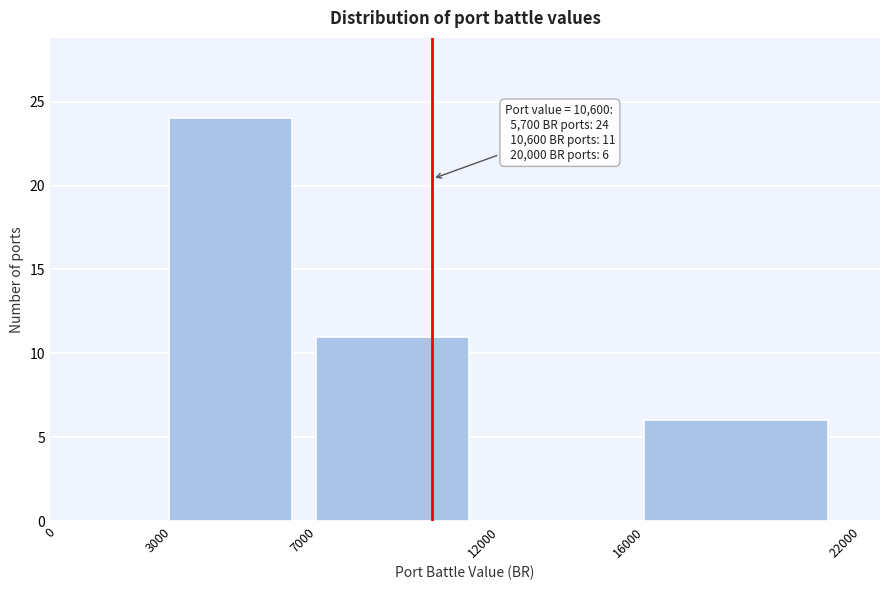

Which range on the x-axis has the tallest bar?

3000 to 7000